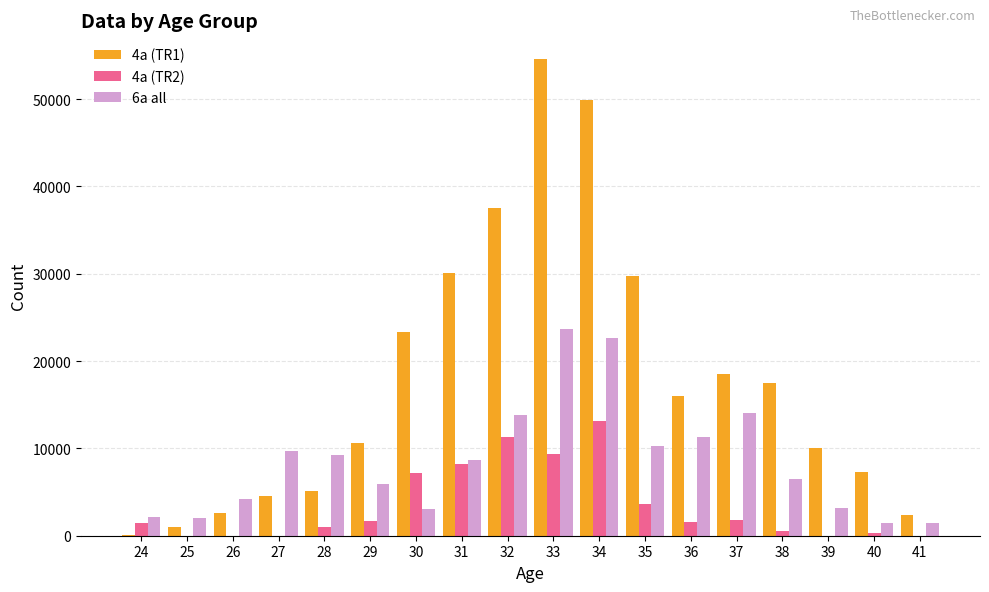

The value of 6a all at 36 is 11274. True or false?

True